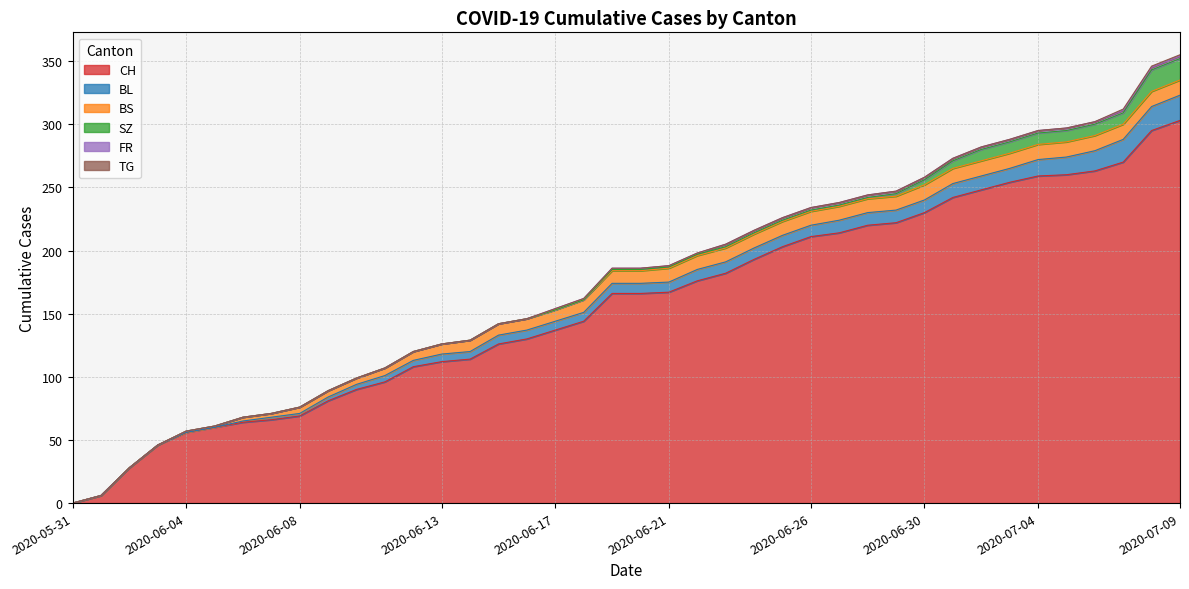

Which category has the highest value across all series?

2020-07-09